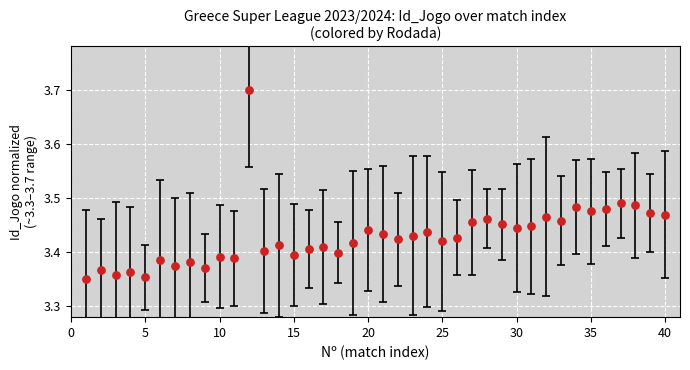

What is the range of X values (max minus min)?

39.0